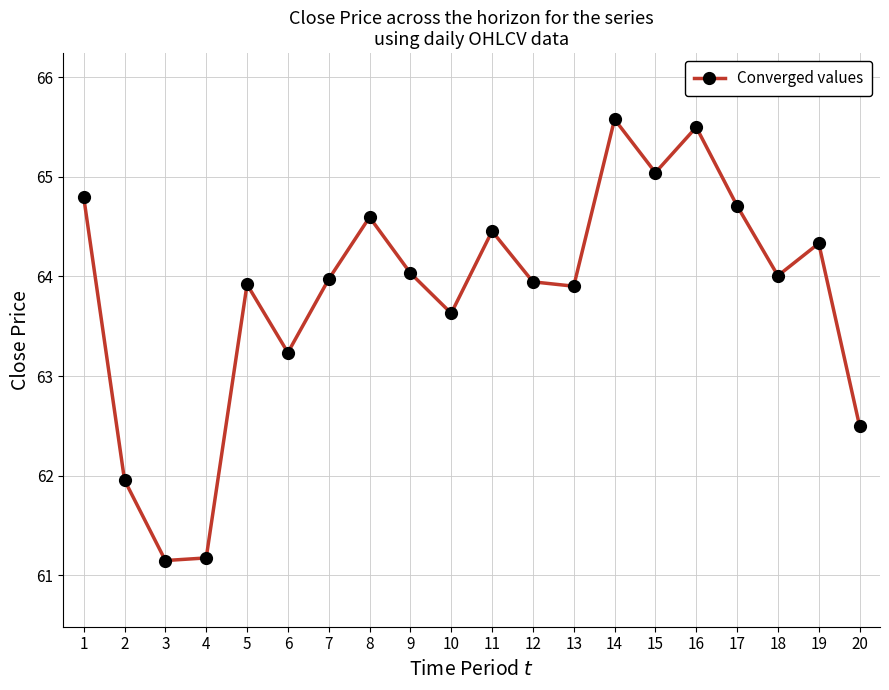

What is the ratio of the value at 16 to the value at 14?

1.0